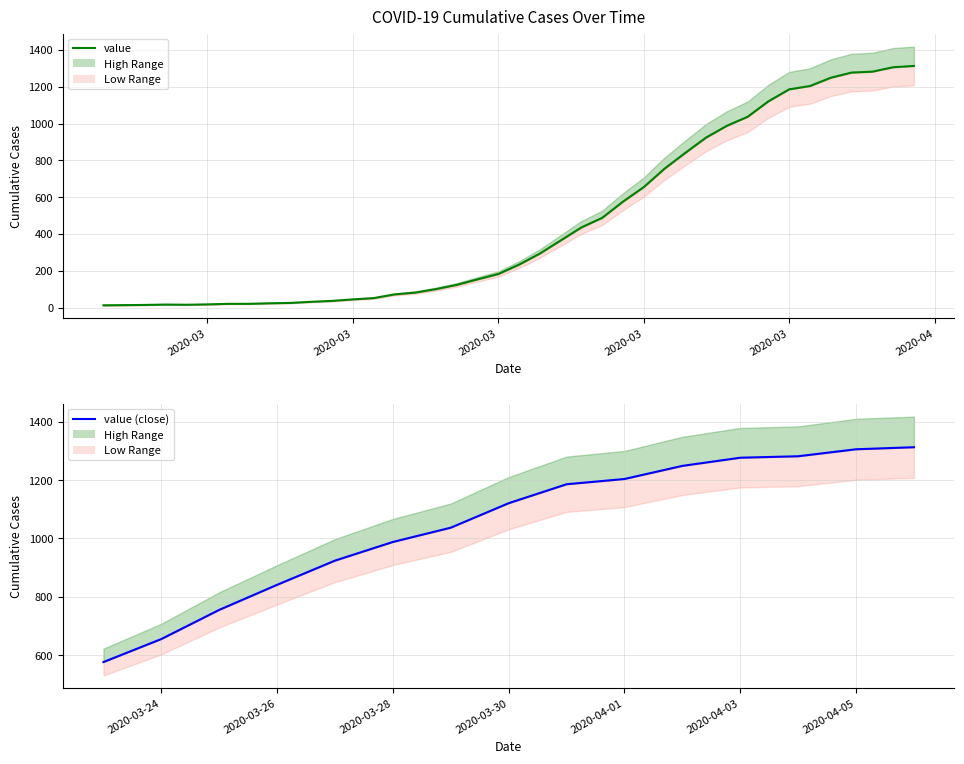

Between 2020-03-20 and 2020-03-29, which is larger?

2020-03-29